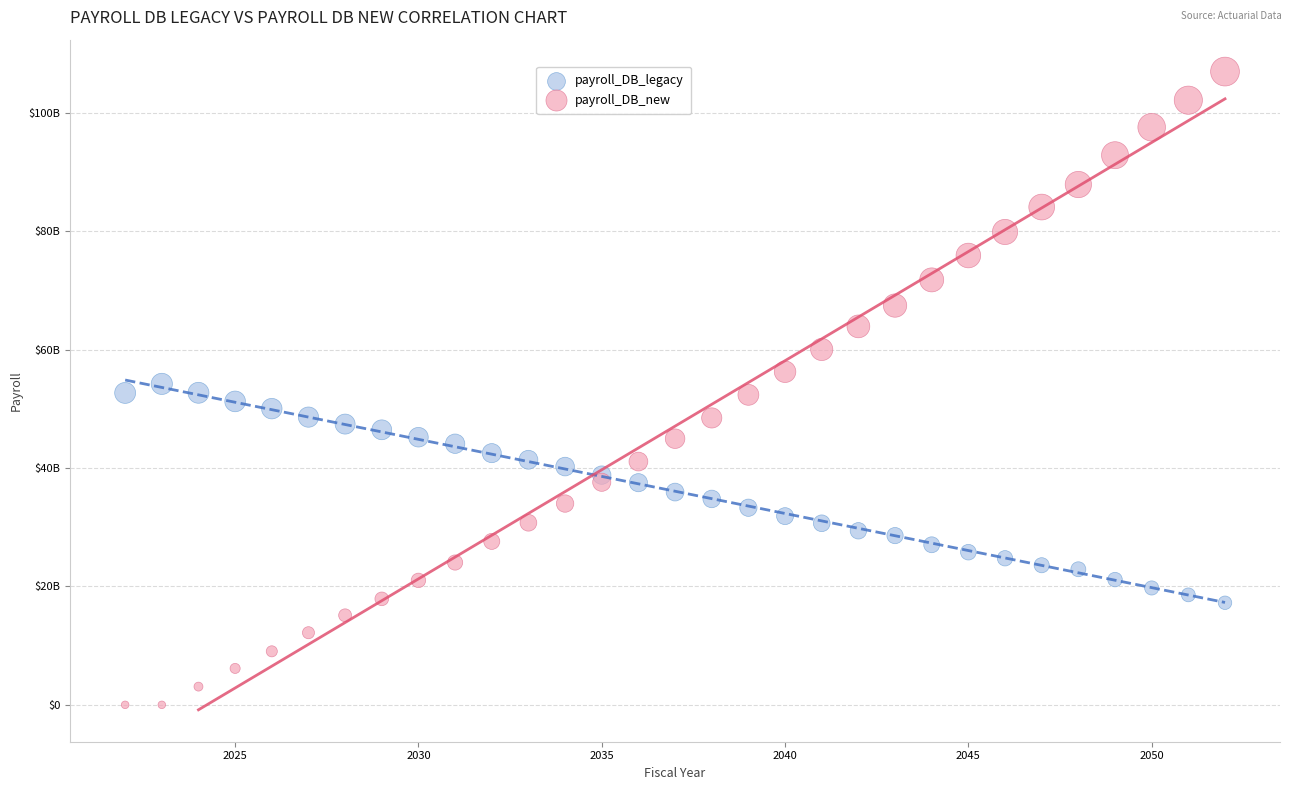

What are all the series names shown in the legend?

payroll_DB_legacy, payroll_DB_new